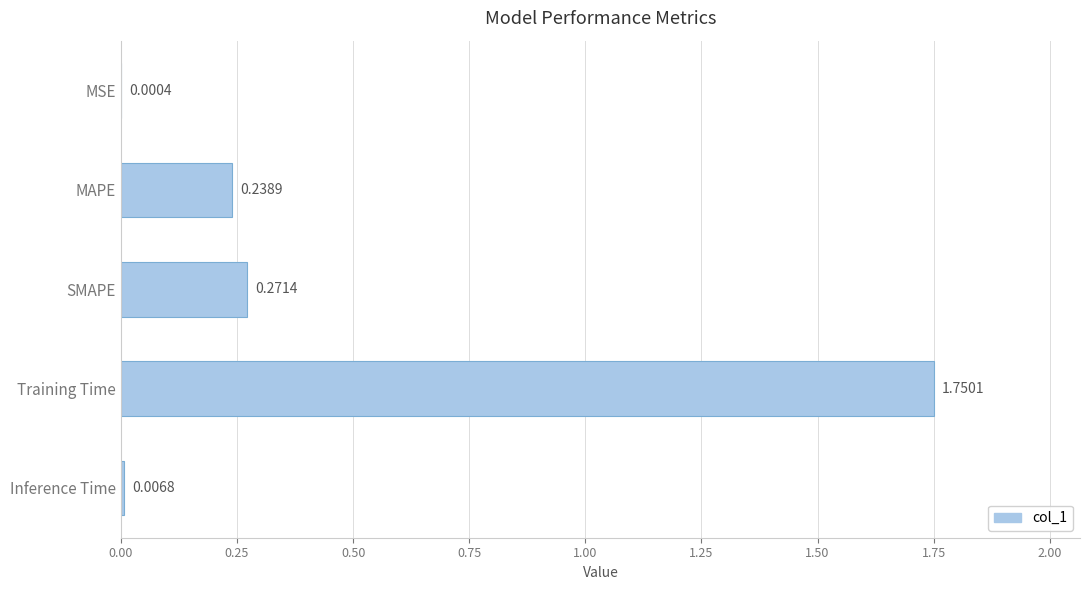

Which label corresponds to the largest value in the chart?

Training Time